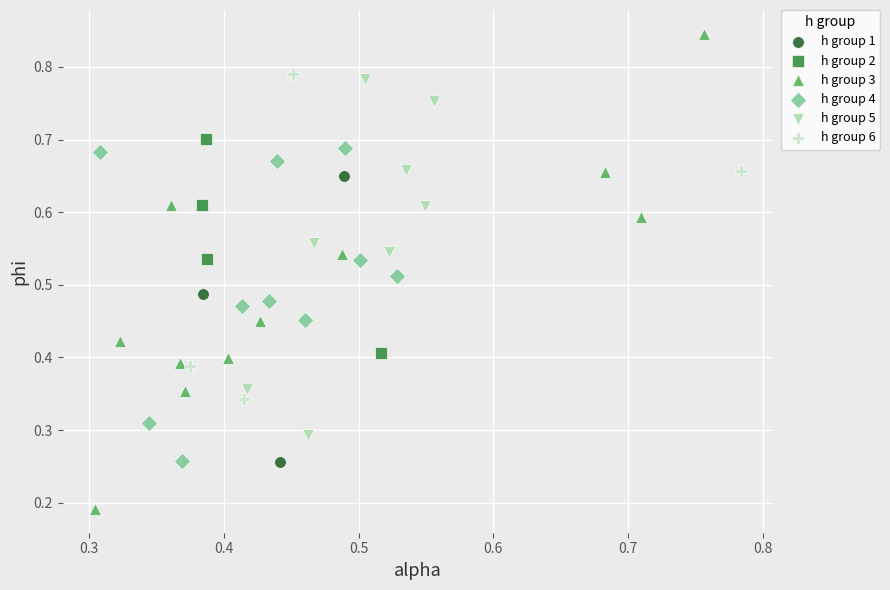

Which series has the largest Y range (max minus min)?

h group 3